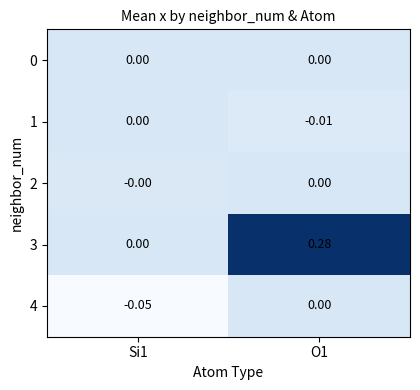

Is the value of 3 at O1 greater than the value of 2 at Si1?

Yes